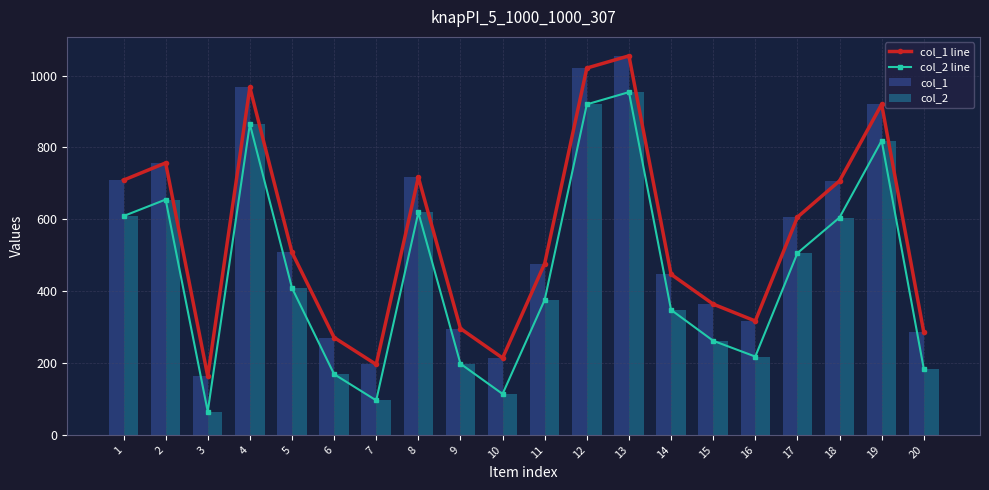

The value of col_1 at 19 is 920. True or false?

True